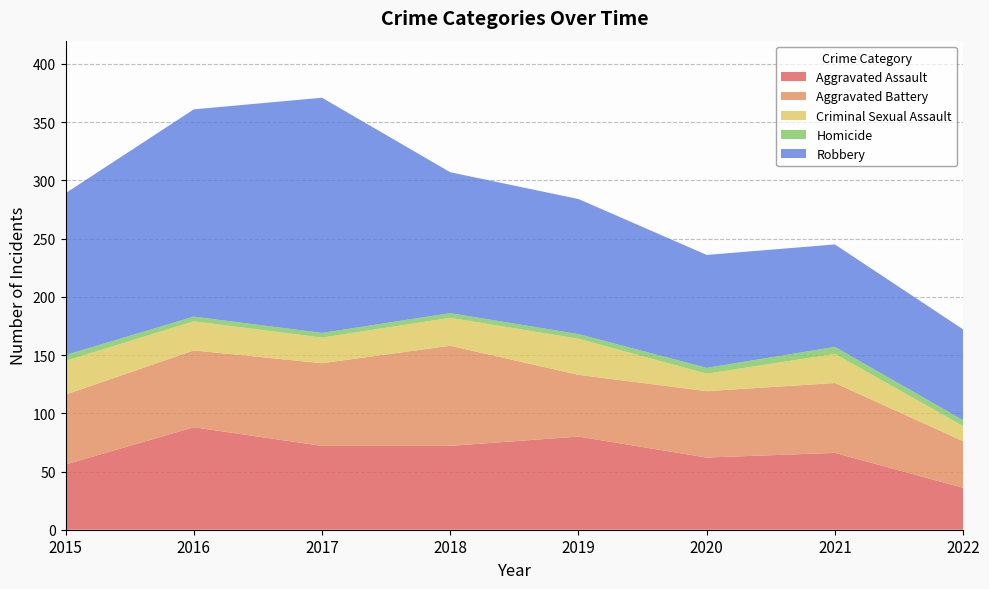

Reading left to right, transcribe all the data shown in this chart.

Aggravated Assault: 56	88	72	72	80	62	66	36
Aggravated Battery: 60	66	71	86	53	57	60	40
Criminal Sexual Assault: 29	25	22	24	31	15	25	13
Homicide: 5	4	4	4	4	5	6	5
Robbery: 139	178	202	121	116	97	88	78